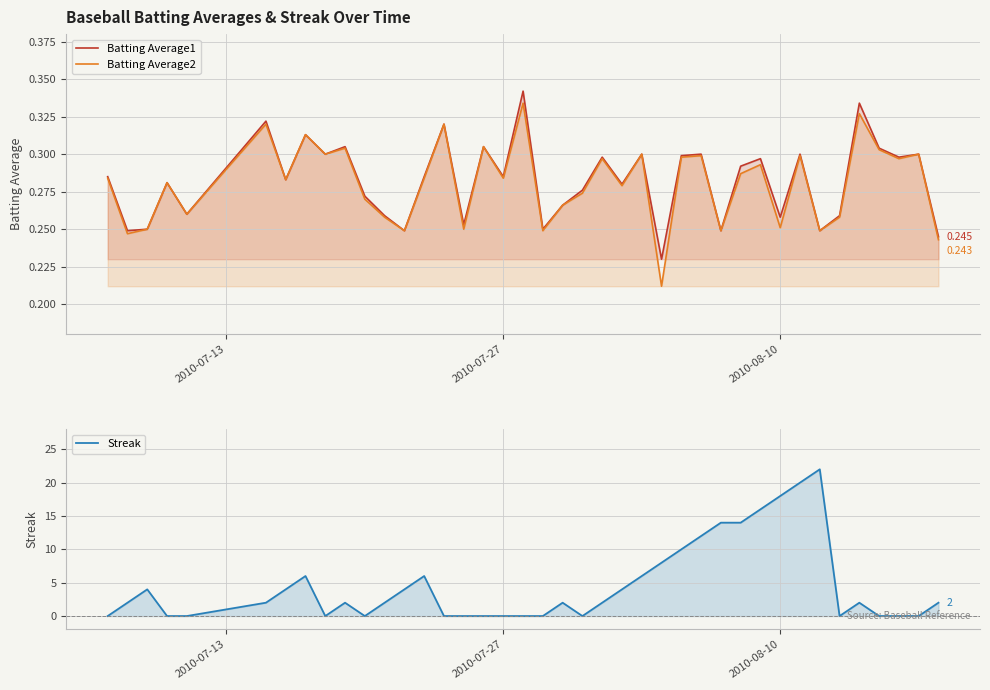

Reading left to right, what are all the values shown in this chart?

Batting Average1: 0.3	0.2	0.2	0.3	0.3	0.3	0.3	0.3	0.3	0.3	0.3	0.3	0.2	0.3	0.3	0.3	0.3	0.3	0.3	0.2	0.3	0.3	0.3	0.3	0.3	0.2	0.3	0.3	0.2	0.3	0.3	0.3	0.3	0.2	0.3	0.3	0.3	0.3	0.3	0.2
Batting Average2: 0.3	0.2	0.2	0.3	0.3	0.3	0.3	0.3	0.3	0.3	0.3	0.3	0.2	0.3	0.3	0.2	0.3	0.3	0.3	0.2	0.3	0.3	0.3	0.3	0.3	0.2	0.3	0.3	0.2	0.3	0.3	0.3	0.3	0.2	0.3	0.3	0.3	0.3	0.3	0.2
Streak: 0.0	2.0	4.0	0.0	0.0	2.0	4.0	6.0	0.0	2.0	0.0	2.0	4.0	6.0	0.0	0.0	0.0	0.0	0.0	0.0	2.0	0.0	2.0	4.0	6.0	8.0	10.0	12.0	14.0	14.0	16.0	18.0	20.0	22.0	0.0	2.0	0.0	0.0	0.0	2.0